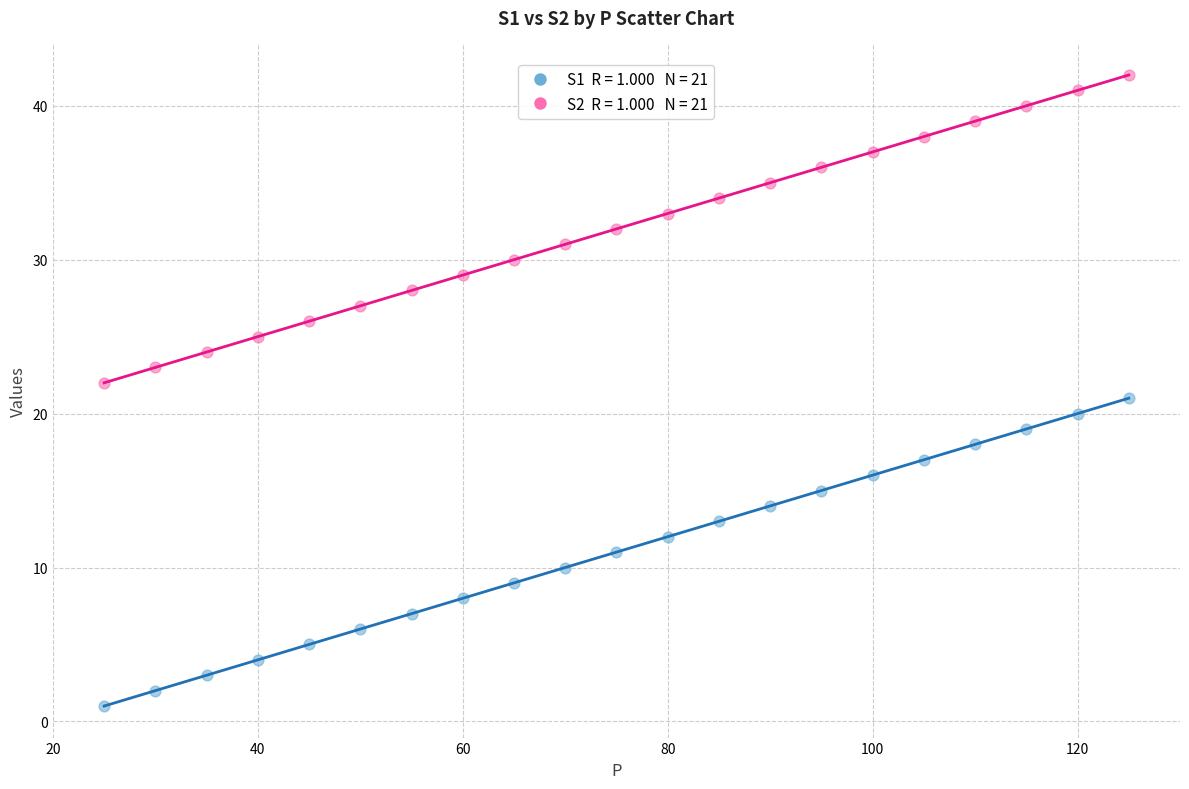

Across all data points, what is the range of X values (max minus min)?

100